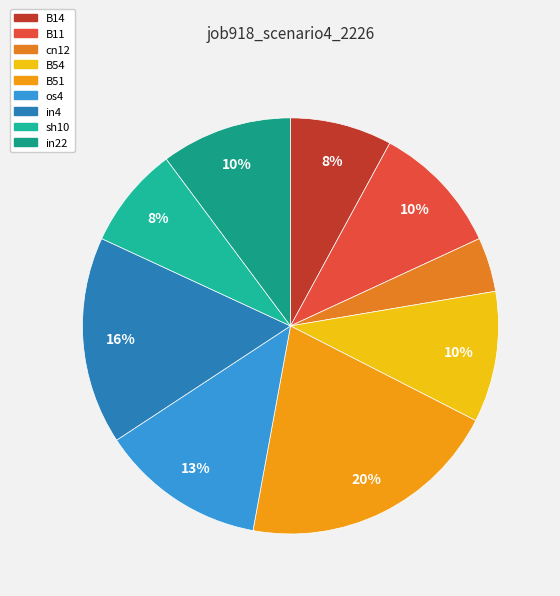

Rank the categories by value from lowest to highest.

cn12, B14, sh10, B11, B54, in22, os4, in4, B51